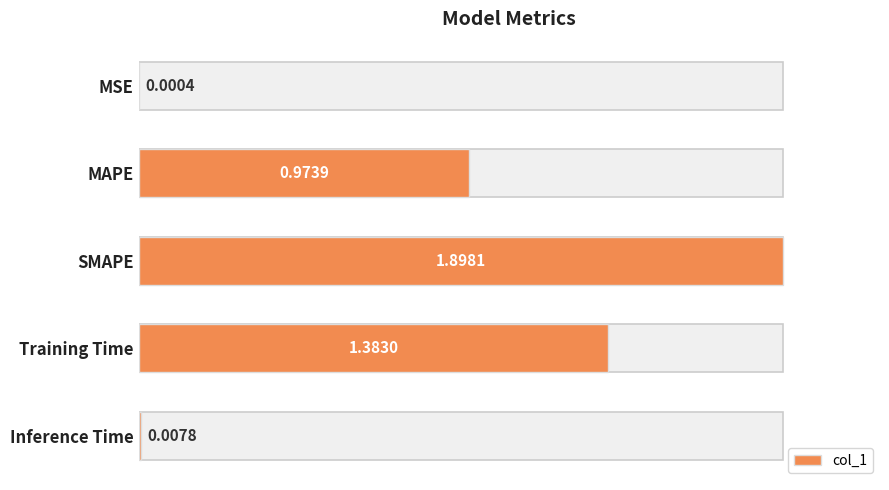

Between MAPE and SMAPE, which is larger?

SMAPE